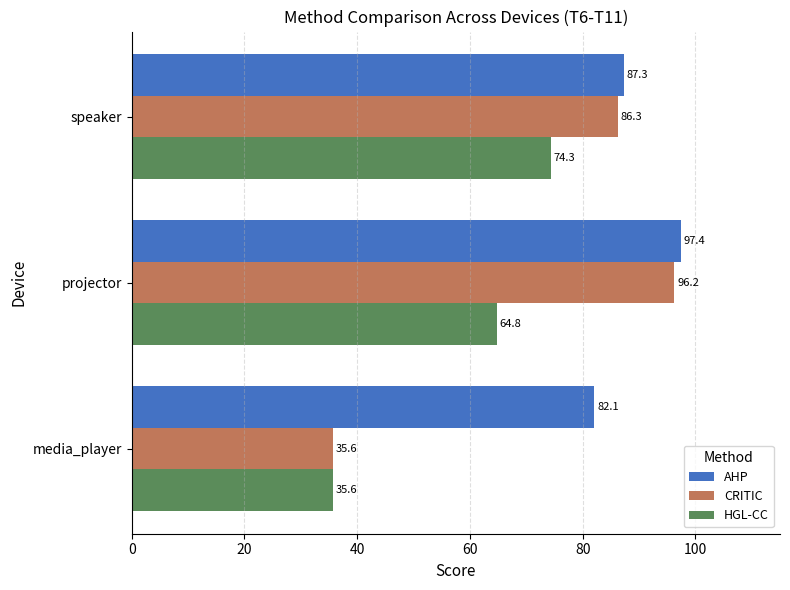

True or false: CRITIC has a value of 35.6 at media_player.

True